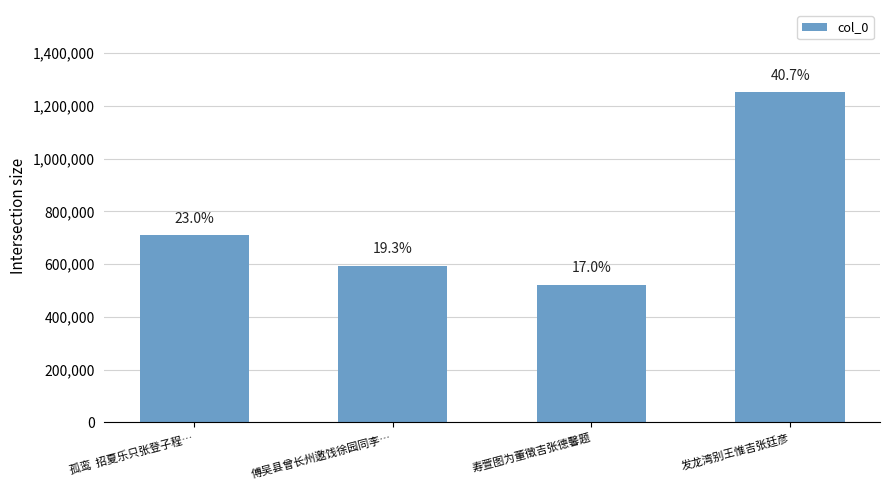

How many bars are there in total?

4